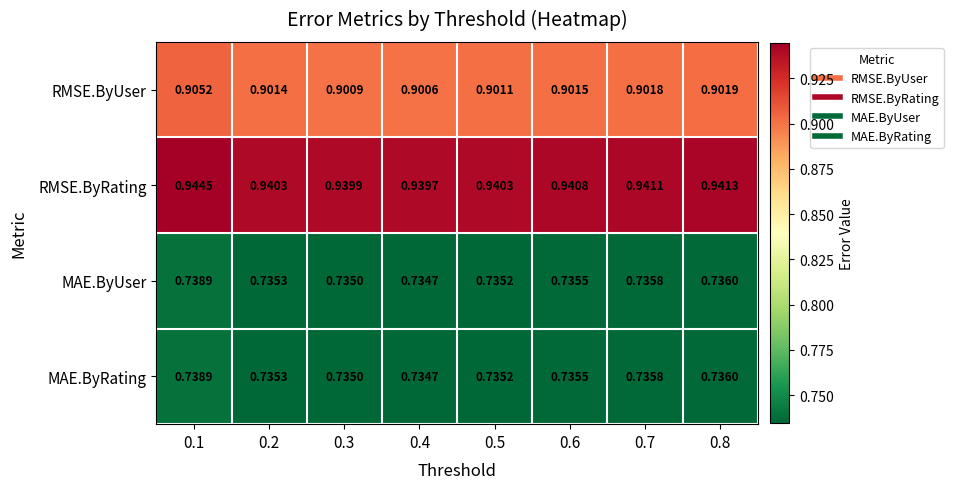

Is the value of MAE.ByRating at 0.5 greater than the value of RMSE.ByRating at 0.1?

No